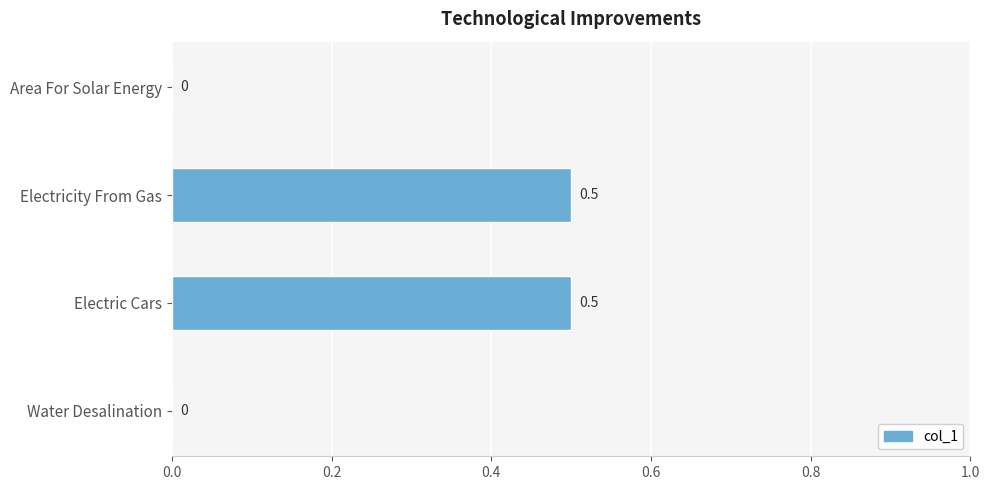

The value at Water Desalination is -0.3. True or false?

False